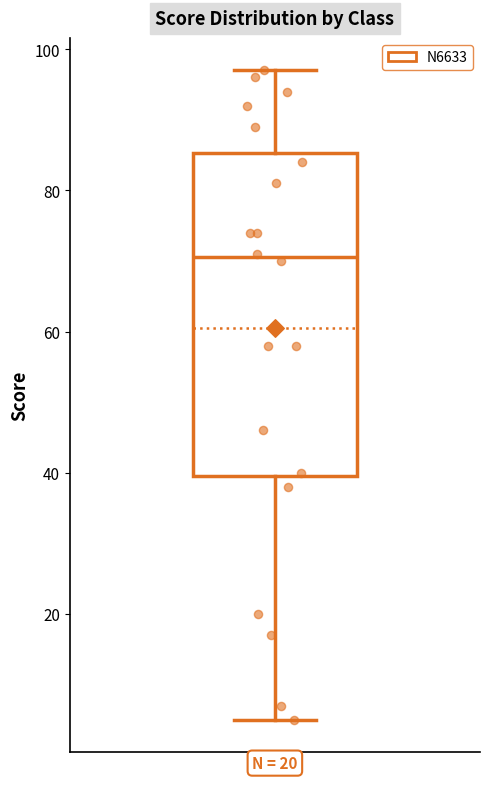

Read this box plot against the y-axis: the position of the median line, the range covered by the box, and the ends of both whiskers. The values are not printed on the chart, so give them approximately, as read against the axis.

median 70, box 40 to 86, whiskers 6 to 98